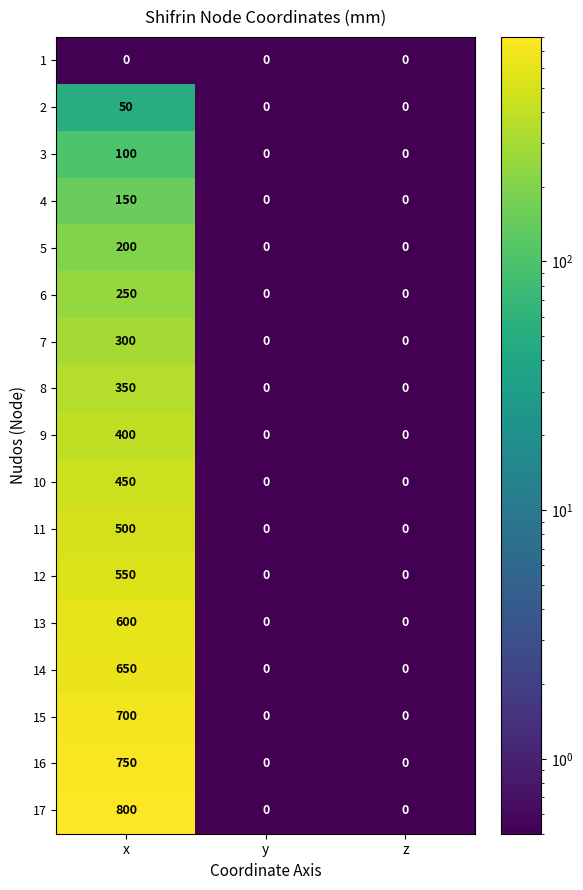

At which category is the sum across all series the highest?

x